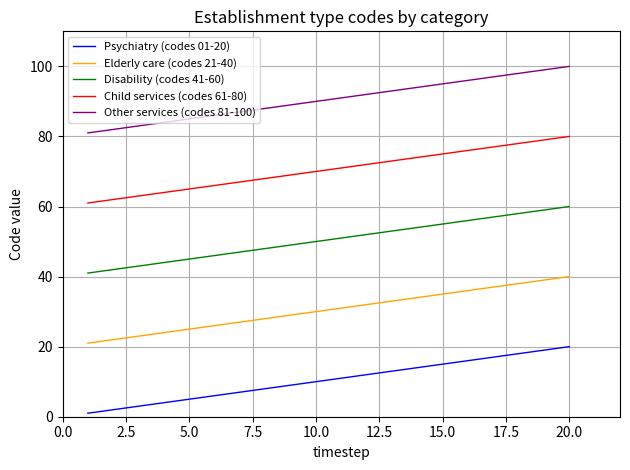

True or false: Other services (codes 81-100) and Child services (codes 61-80) cross at least once.

False